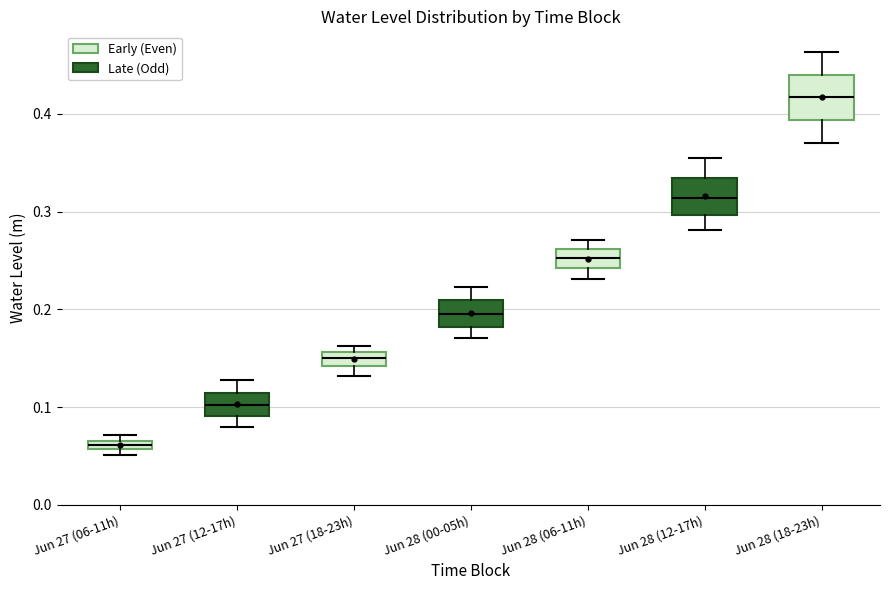

Where is the upper edge of the box for Jun 27 (18-23h) on the y-axis? The values are not printed on the chart, so give them approximately, as read against the axis.

0.16